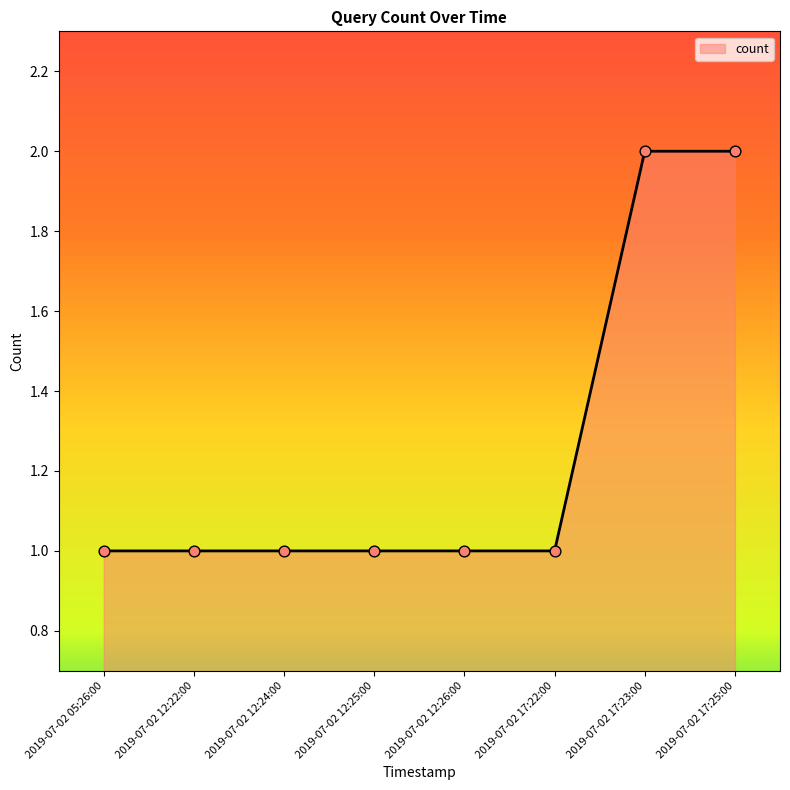

What is the ratio of the value at 2019-07-02 12:25:00 to the value at 2019-07-02 17:25:00?

0.5